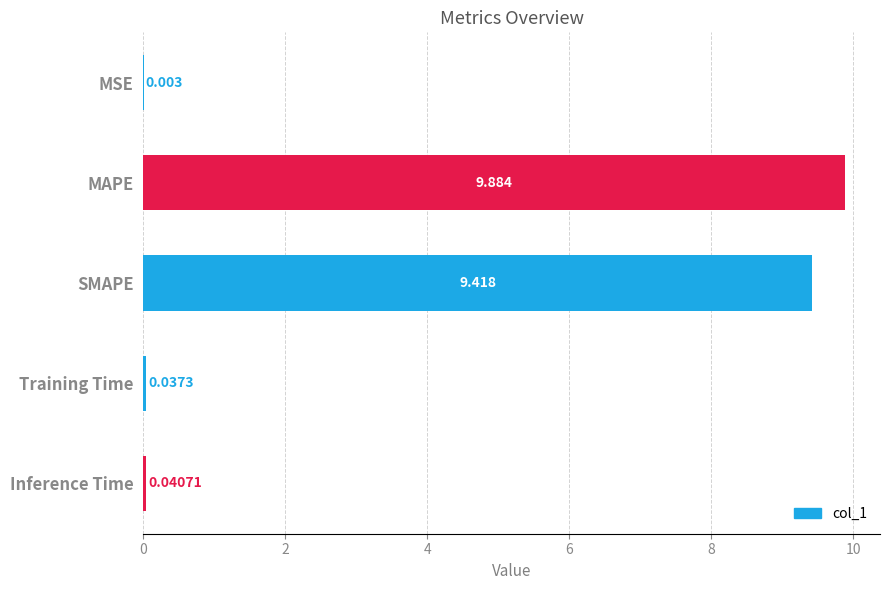

What is the maximum value shown in the chart?

9.9